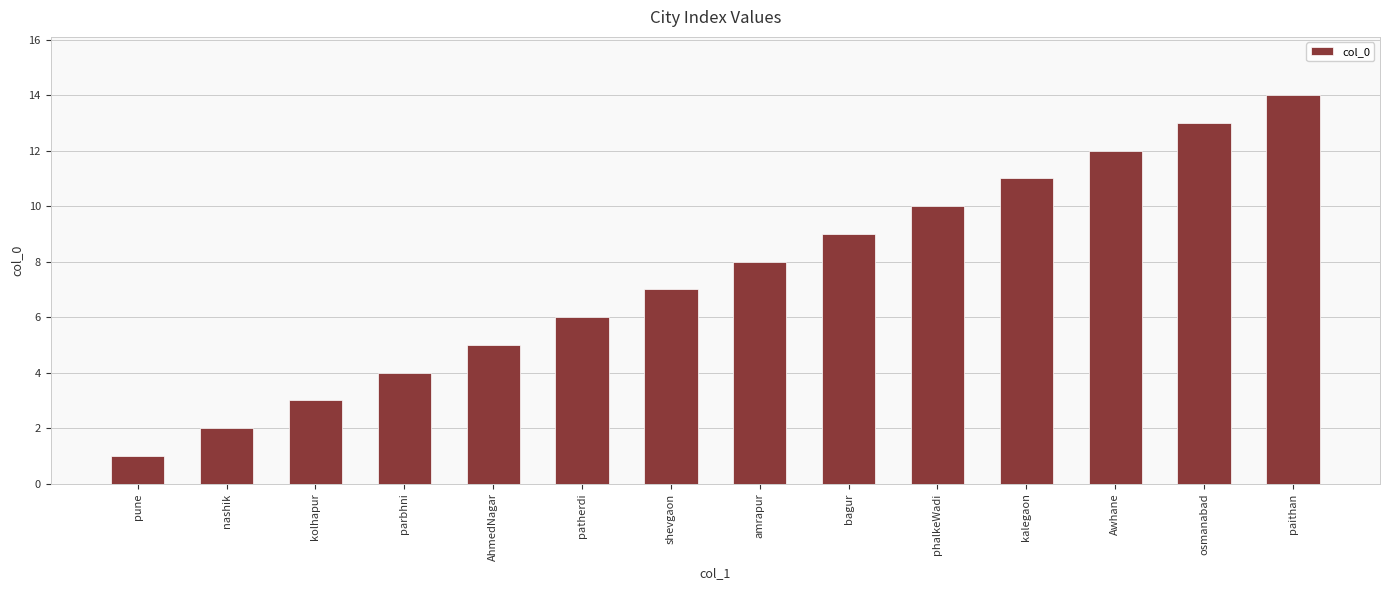

Rank the categories by value from lowest to highest.

pune, nashik, kolhapur, parbhni, AhmedNagar, patherdi, shevgaon, amrapur, bagur, phalkeWadi, kalegaon, Awhane, osmanabad, paithan